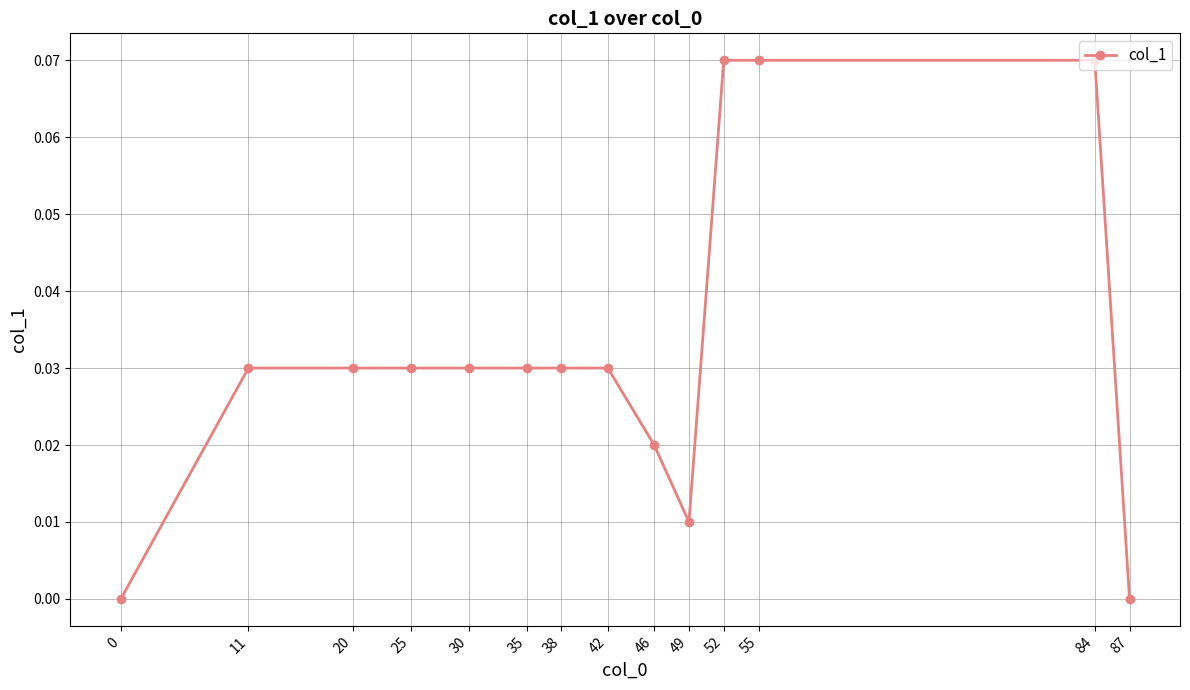

Is it true that the value at 11 is 0.0?

True